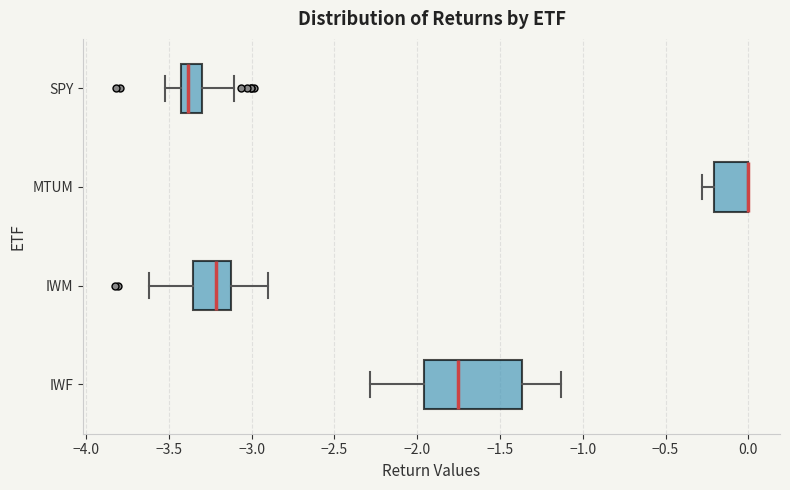

Where is the left edge of the box for MTUM on the x-axis? The values are not printed on the chart, so give them approximately, as read against the axis.

-0.20